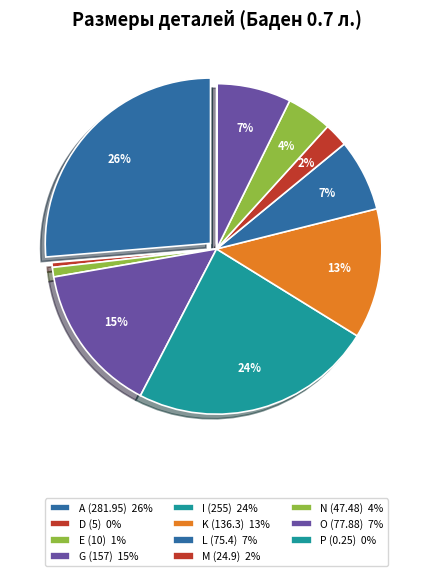

What is the smallest slice in the pie chart?

P (0.25)